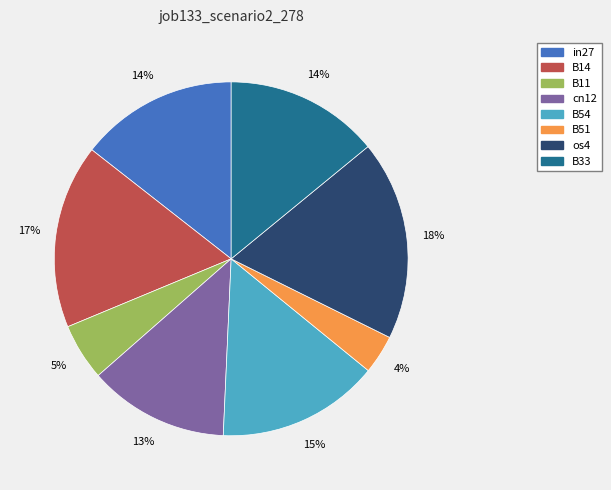

Is there a majority slice in this chart?

No